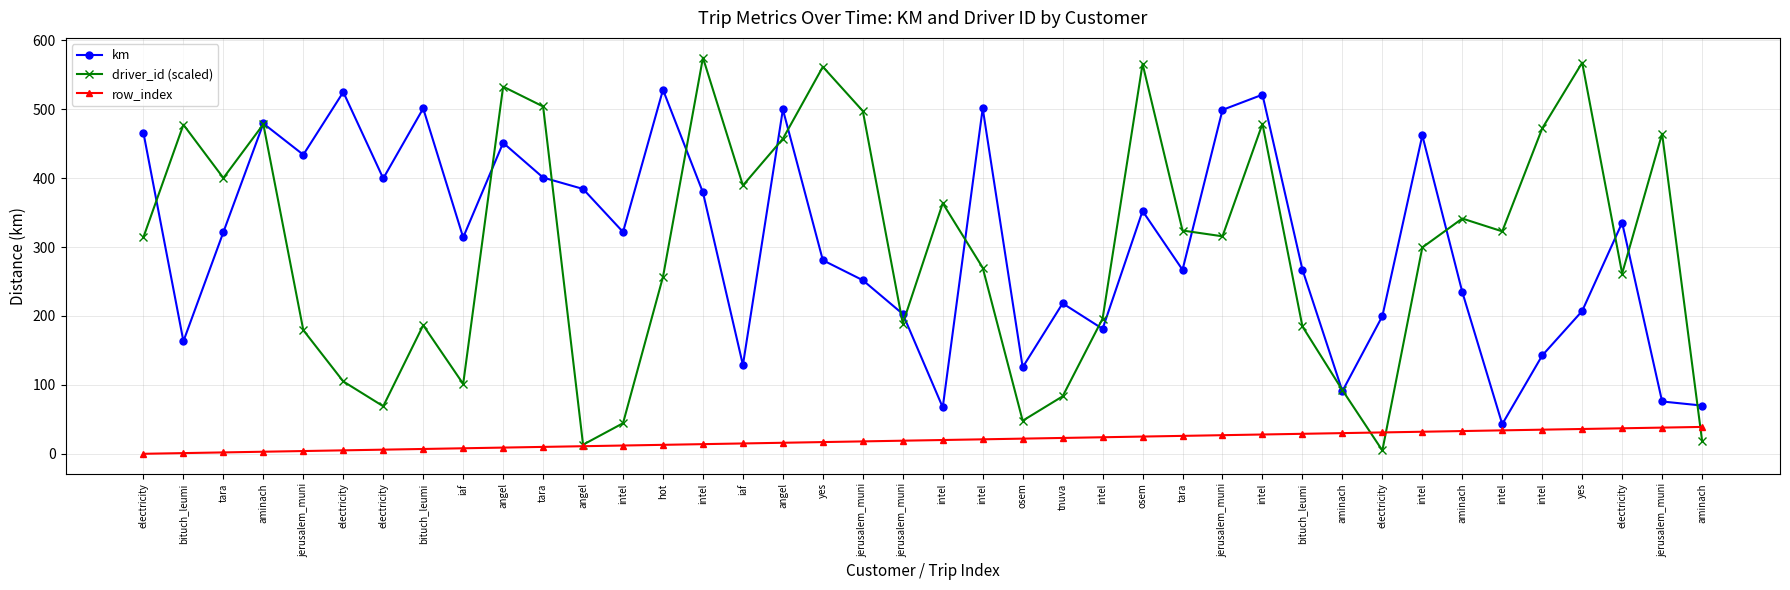

What is the spread (max minus min) of values at aminach?

476.3